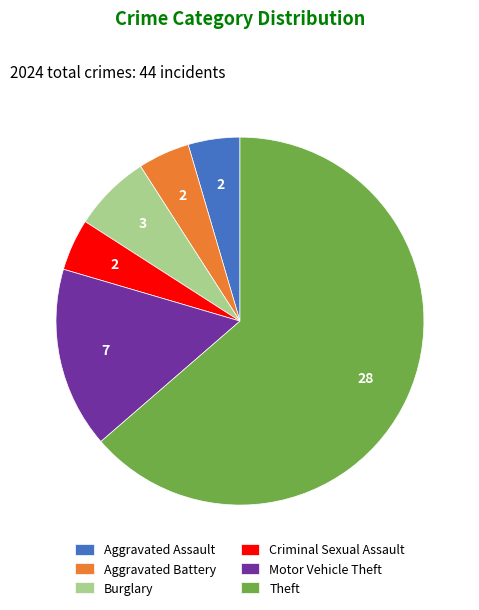

How many segments does this pie chart have?

6